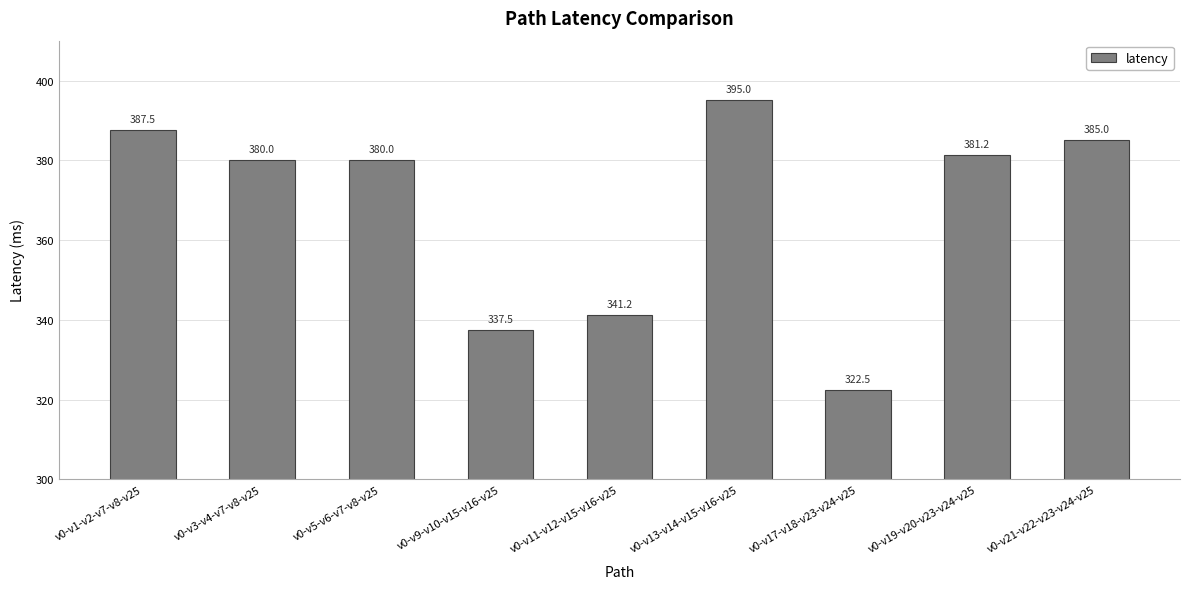

What is the difference between the maximum and minimum values?

72.5